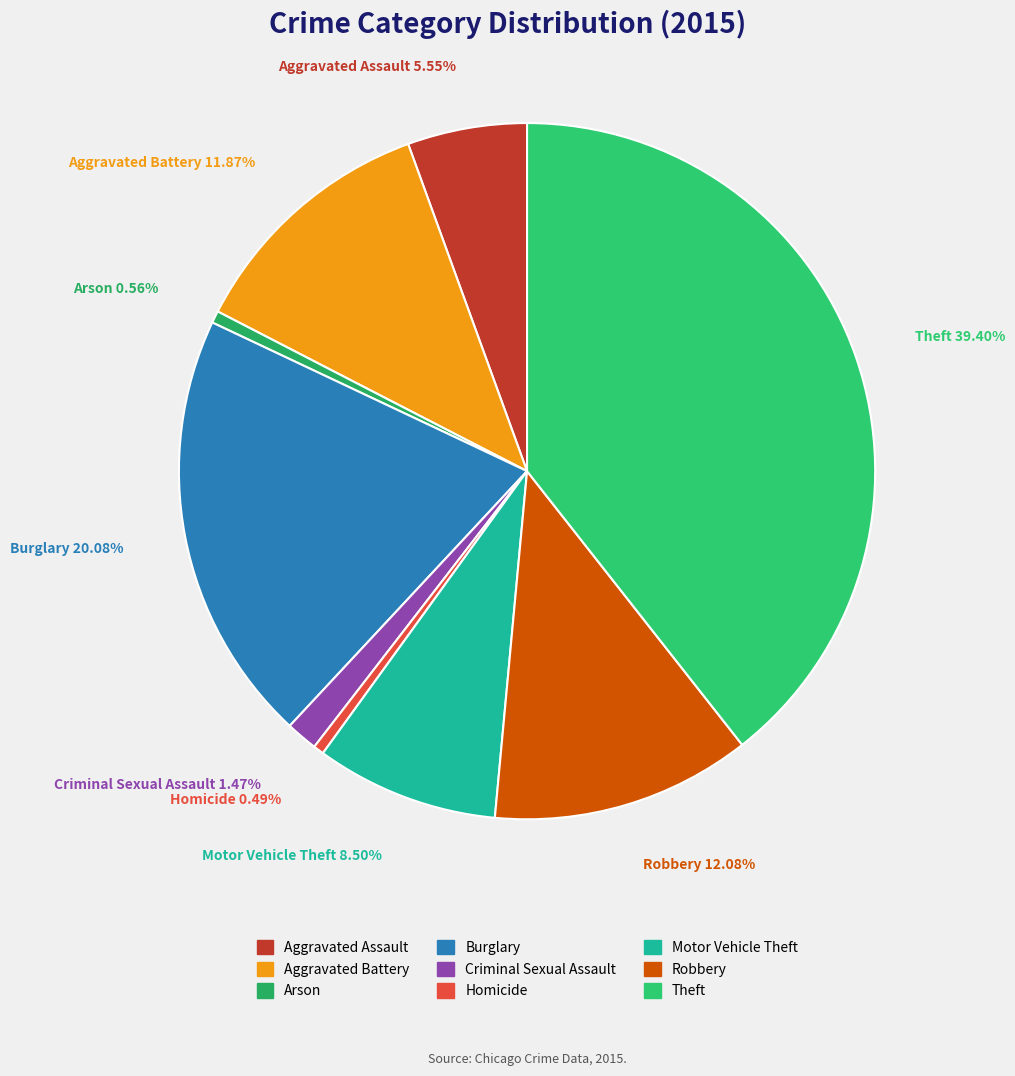

Do Motor Vehicle Theft and Aggravated Battery together represent more than half of the pie?

No